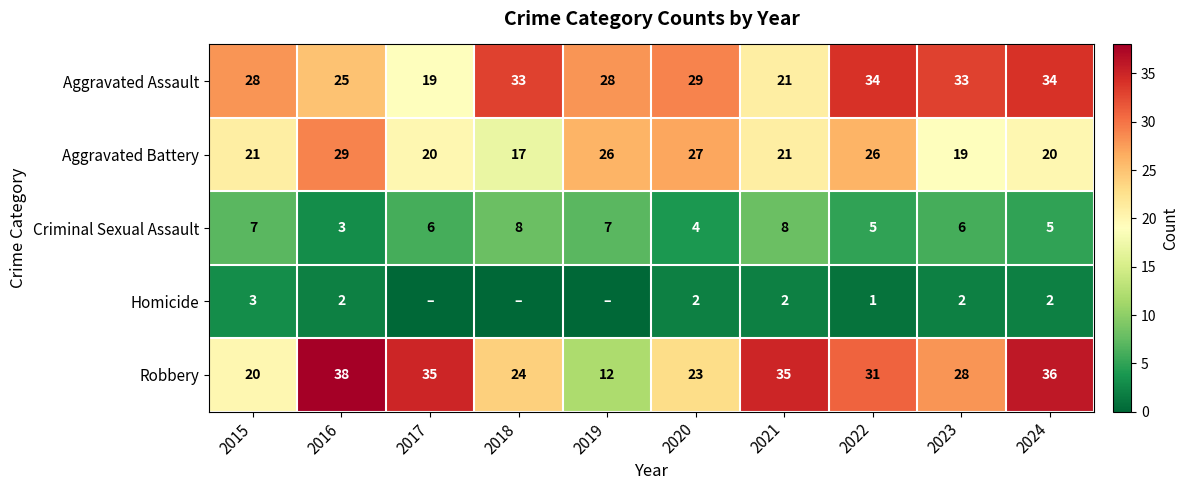

What value does the Criminal Sexual Assault series have at 2021?

8